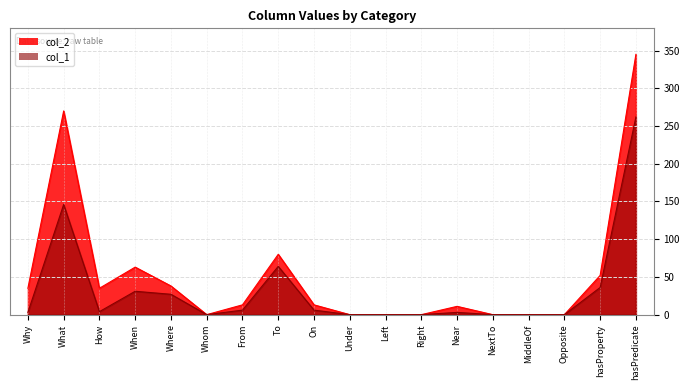

At how many categories does at least one series exceed 120?

2